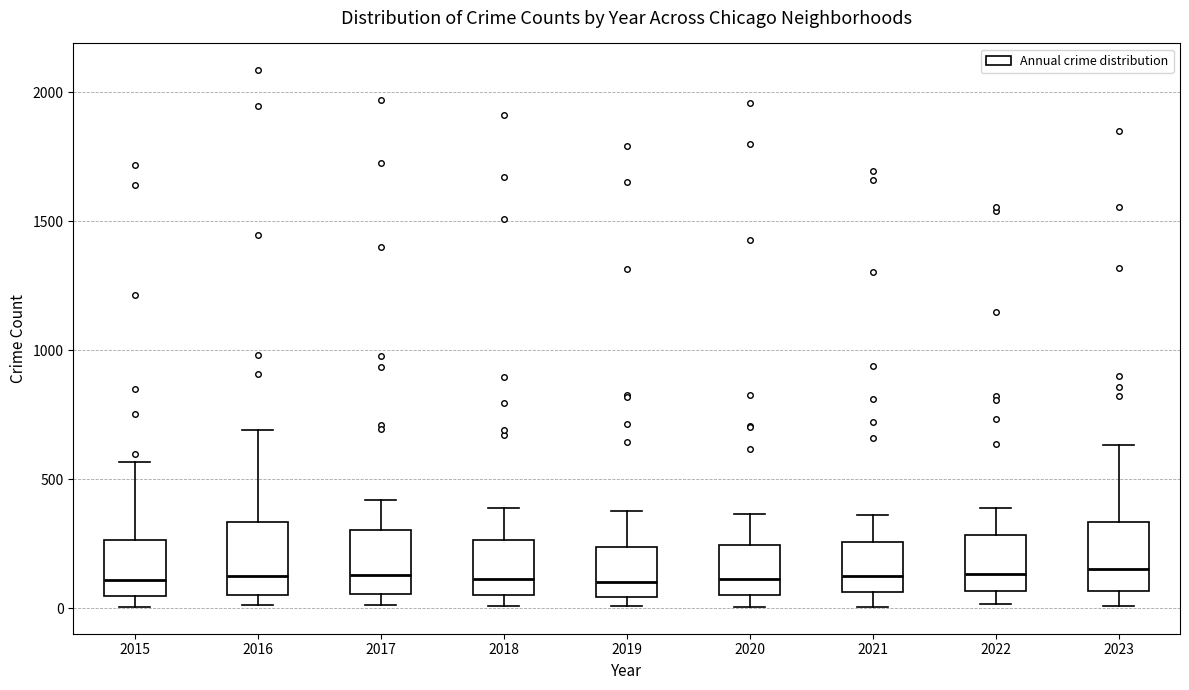

Reading left to right, transcribe this box plot: for each box, give where its median line is, the range the box spans, and where its two whiskers end, as read against the y-axis. The values are not printed on the chart, so give them approximately, as read against the axis.

2015: median 100, box 50 to 250, whiskers 0 to 550
2016: median 150, box 50 to 350, whiskers 0 to 700
2017: median 150, box 50 to 300, whiskers 0 to 400
2018: median 100, box 50 to 250, whiskers 0 to 400
2019: median 100, box 50 to 250, whiskers 0 to 400
2020: median 100, box 50 to 250, whiskers 0 to 350
2021: median 100, box 50 to 250, whiskers 0 to 350
2022: median 150, box 50 to 300, whiskers 0 to 400
2023: median 150, box 50 to 350, whiskers 0 to 650